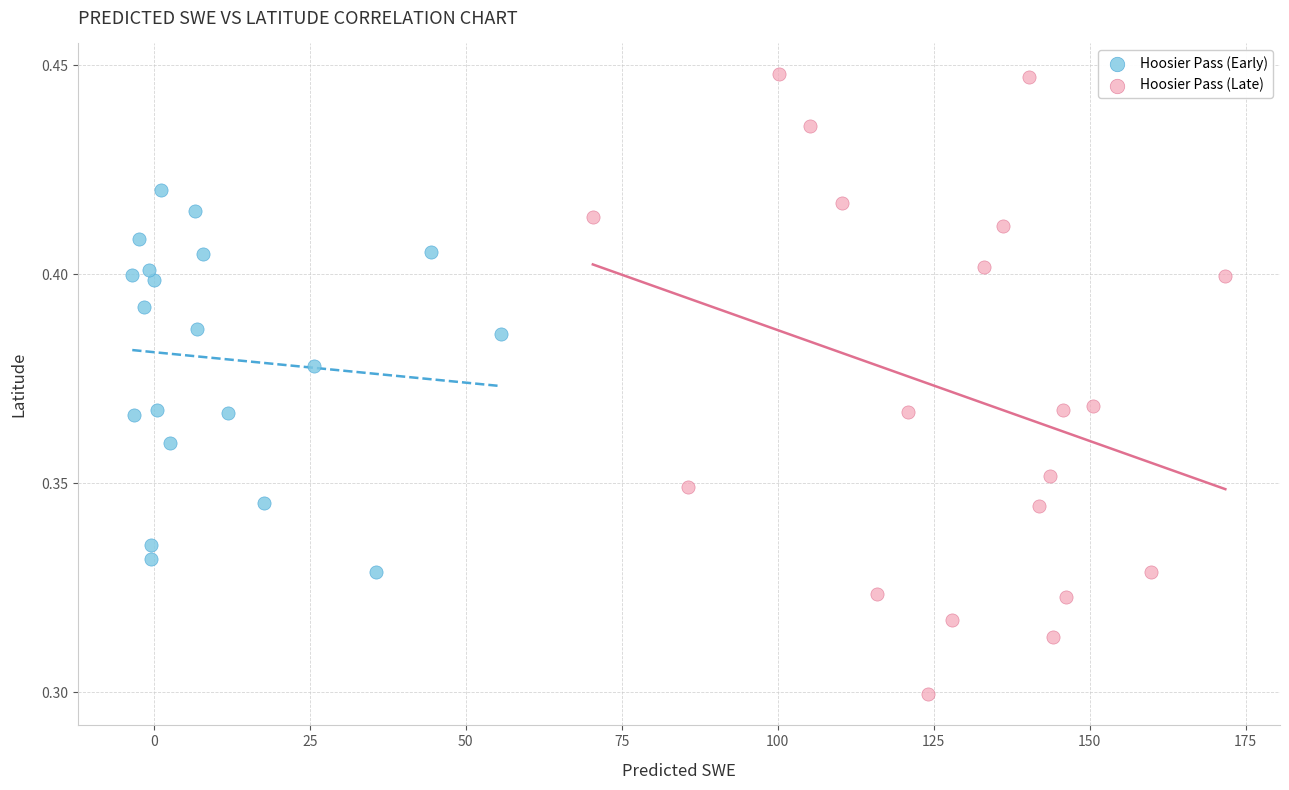

What are all the series names shown in the legend?

Hoosier Pass (Early), Hoosier Pass (Late)